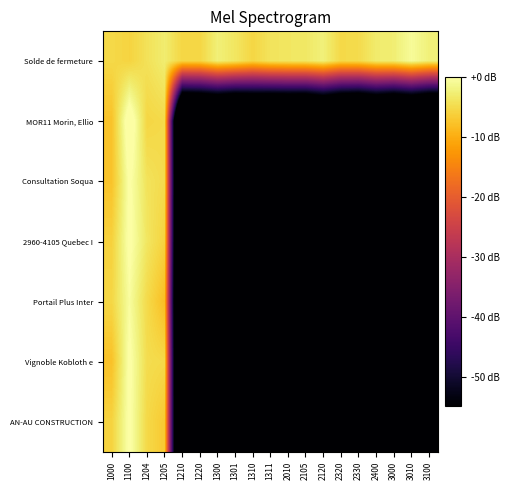

Rank the series at 1220 from highest to lowest value.

Solde de fermeture, AN-AU CONSTRUCTION, Portail Plus Inter, Consultation Soqua, MOR11 Morin, Ellio, 2960-4105 Quebec I, Vignoble Kobloth e